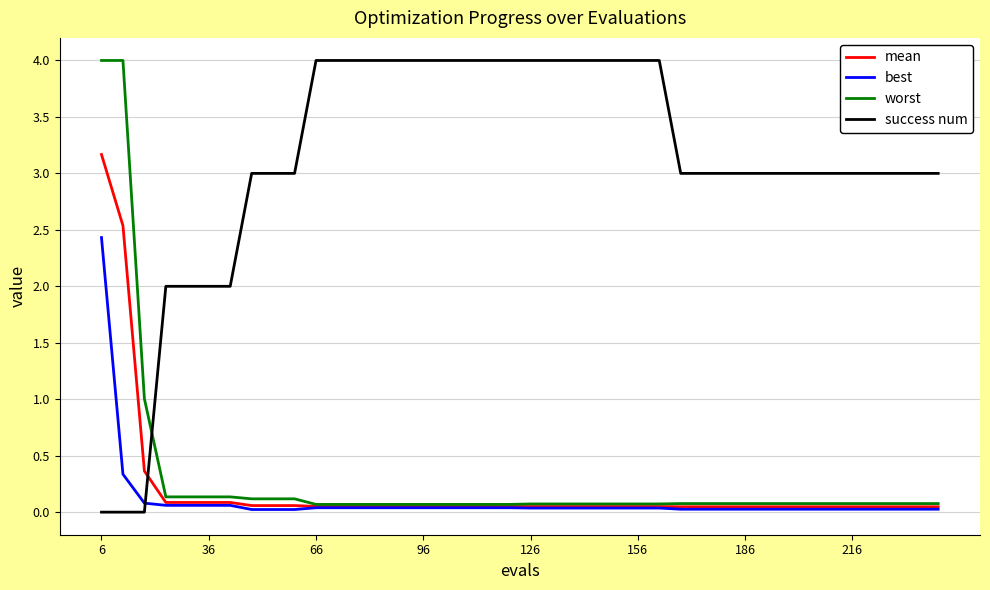

Which series has the largest range (max minus min)?

success num